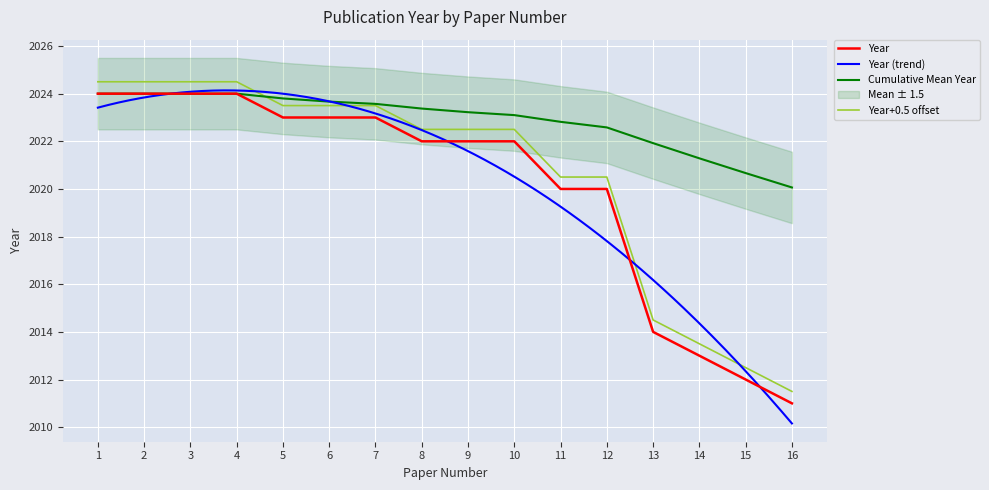

What is the maximum value shown in the chart?

2024